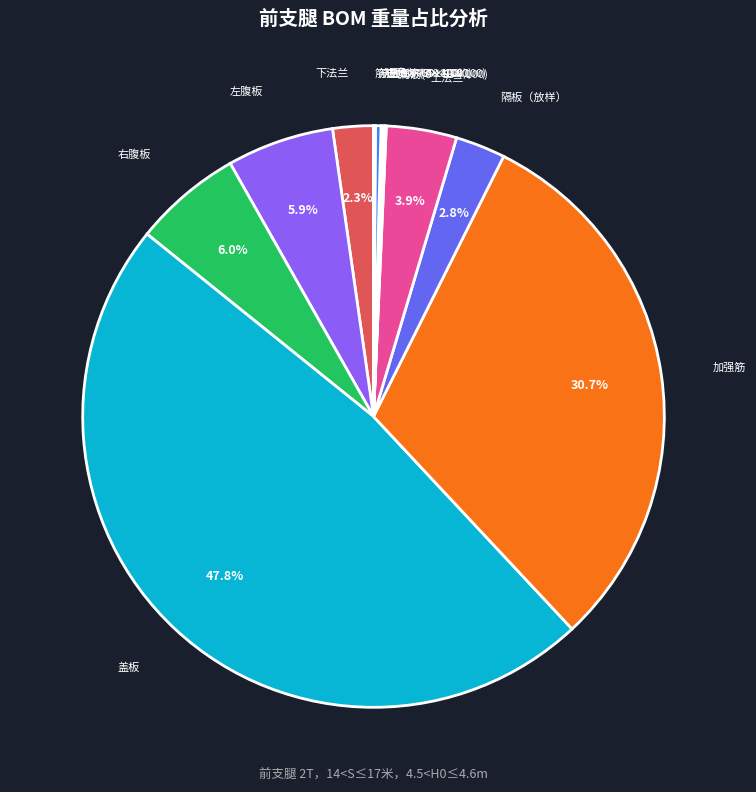

Which slice is the largest?

盖板